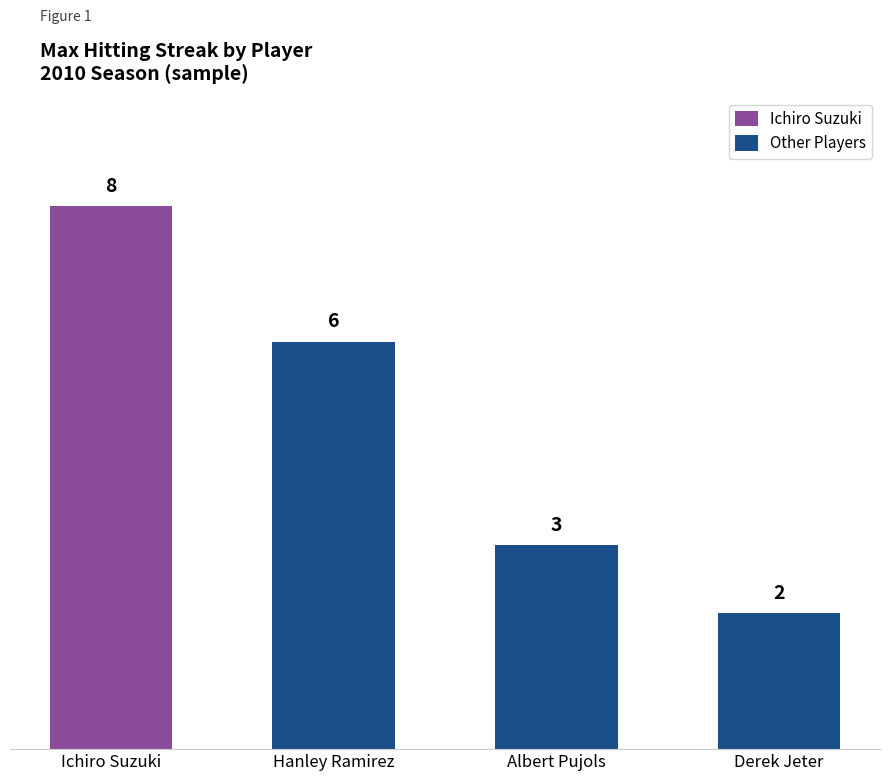

What position from the right is Ichiro Suzuki?

4